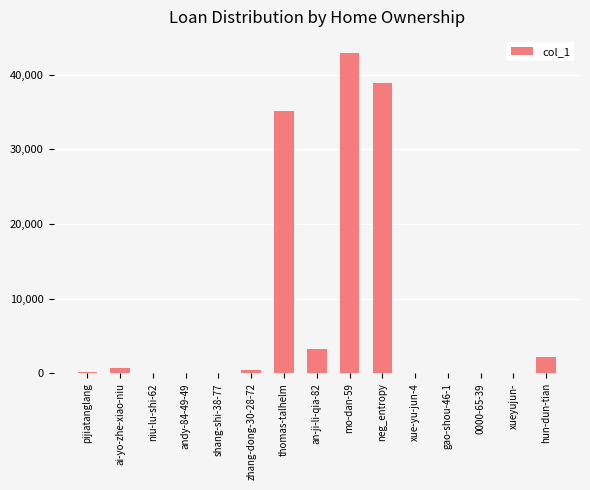

Where is the data nearest to the value 21447?

thomas-talhelm